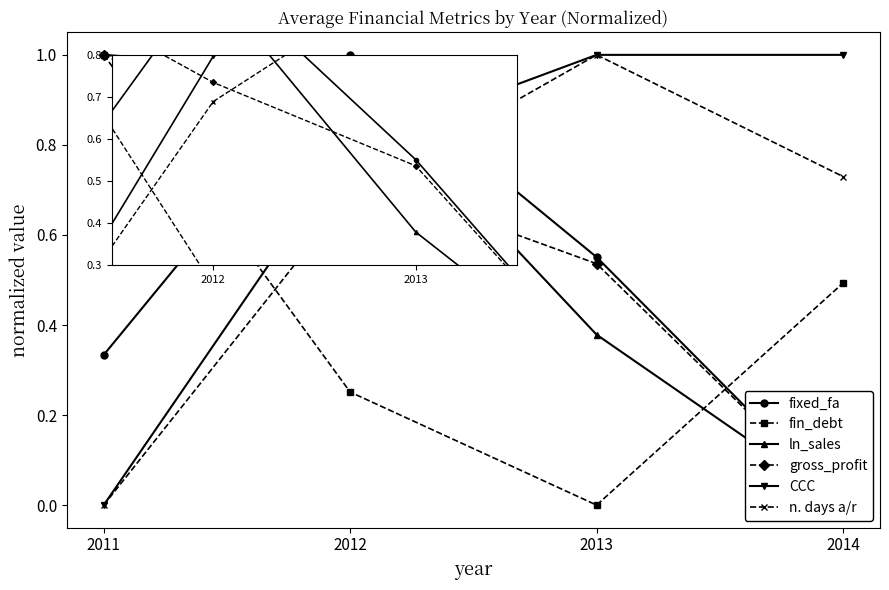

Which series has the largest range (max minus min)?

fixed_fa